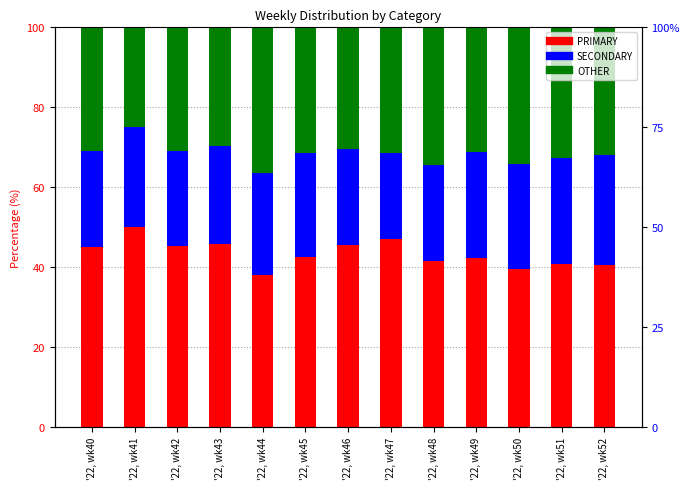

What is the approximate value of OTHER at '22, wk45?

31.3